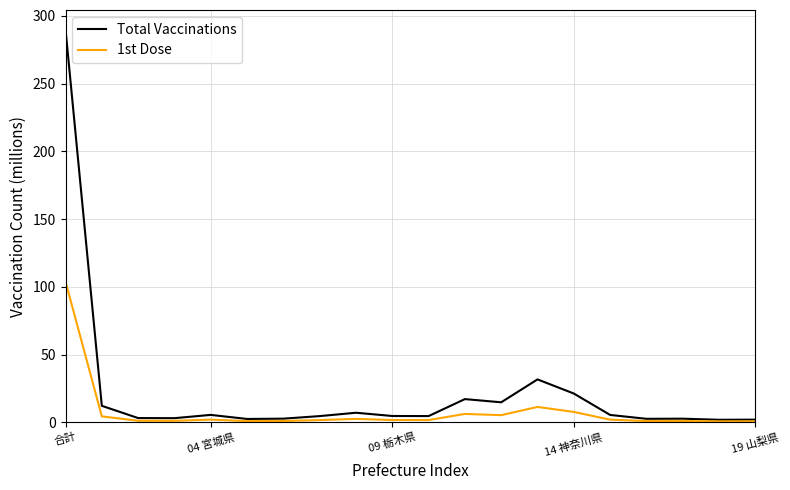

At how many categories does at least one series exceed 173?

1